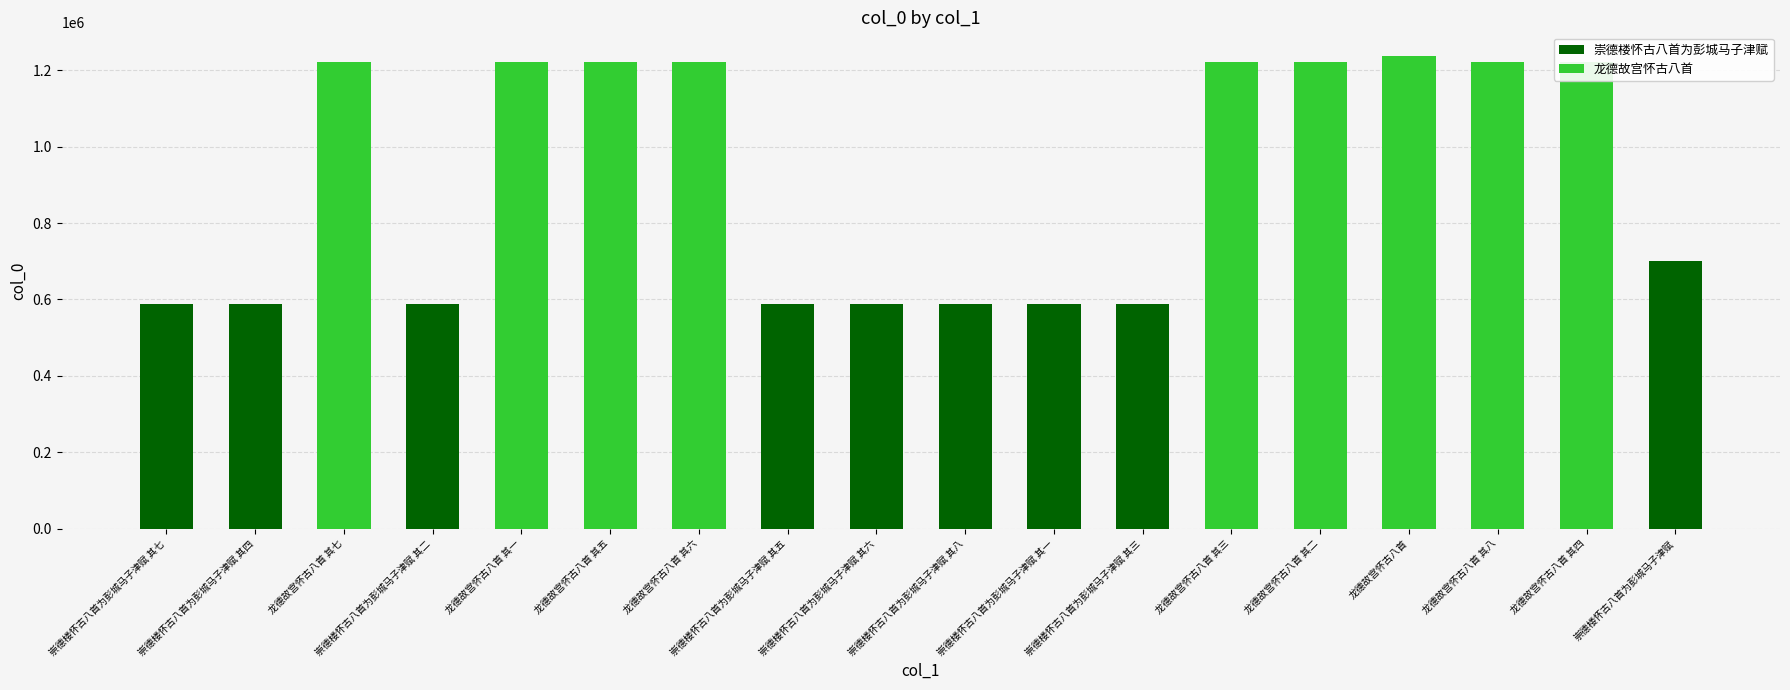

What is the ratio of the value at 崇德楼怀古八首为彭城马子津赋 其六 to the value at 崇德楼怀古八首为彭城马子津赋 其五?

1.0